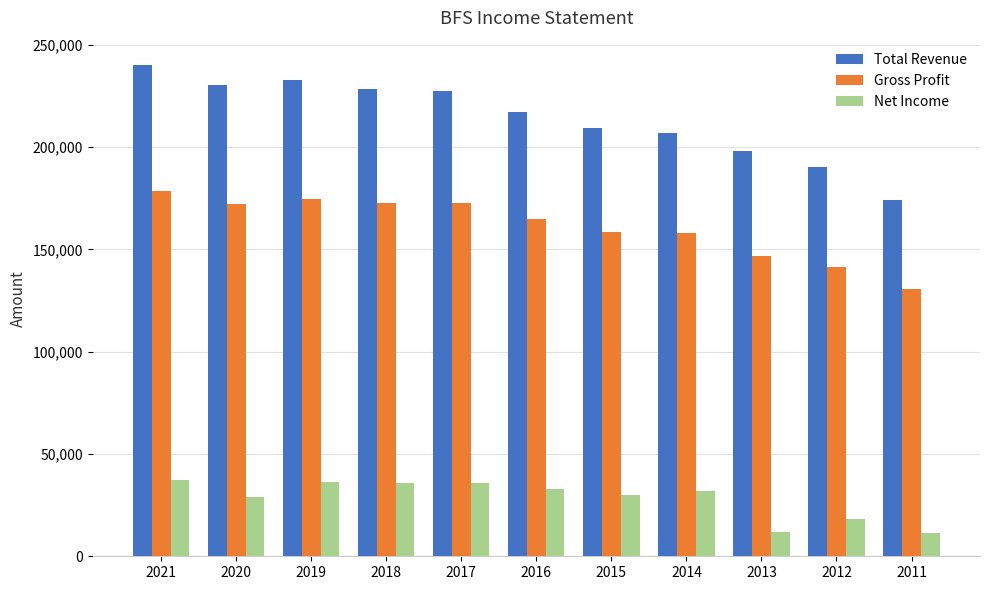

The value of Total Revenue at 2011 is 173900. True or false?

True